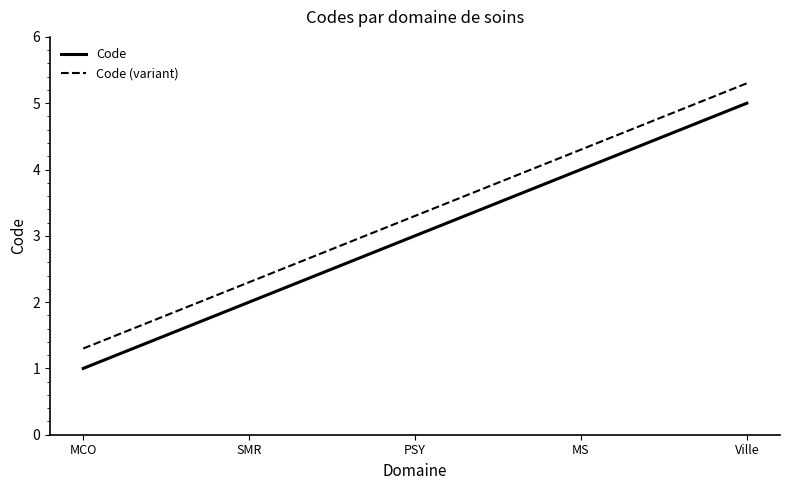

What position from the right is MCO?

5